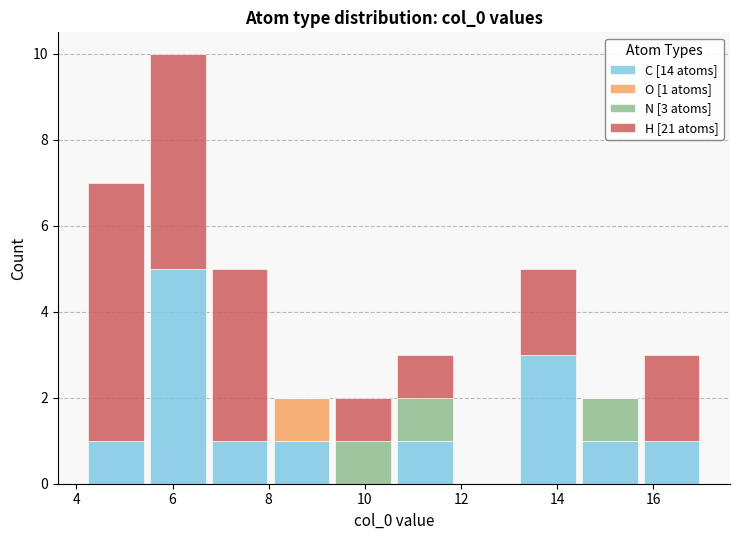

Which range on the x-axis has the tallest stacked bar (by total height)?

5.4 to 6.8